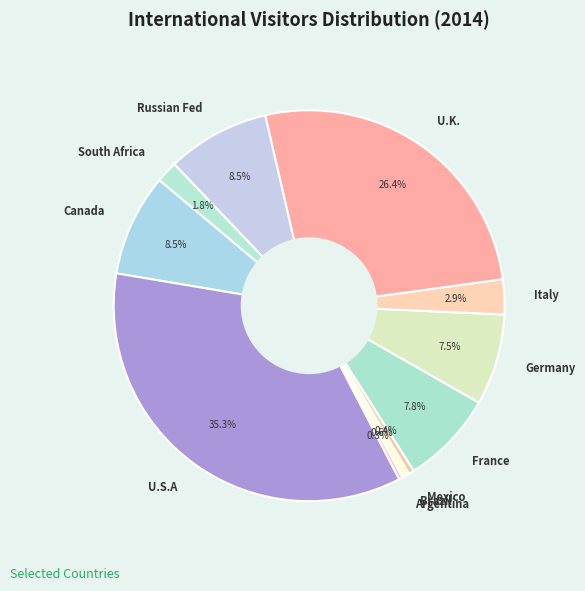

Does U.S.A represent more than half of the total?

No